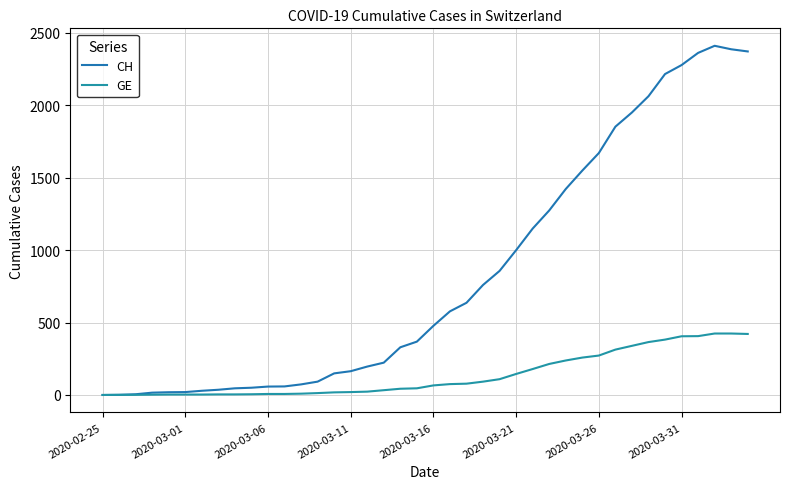

What is the maximum value for GE?

424